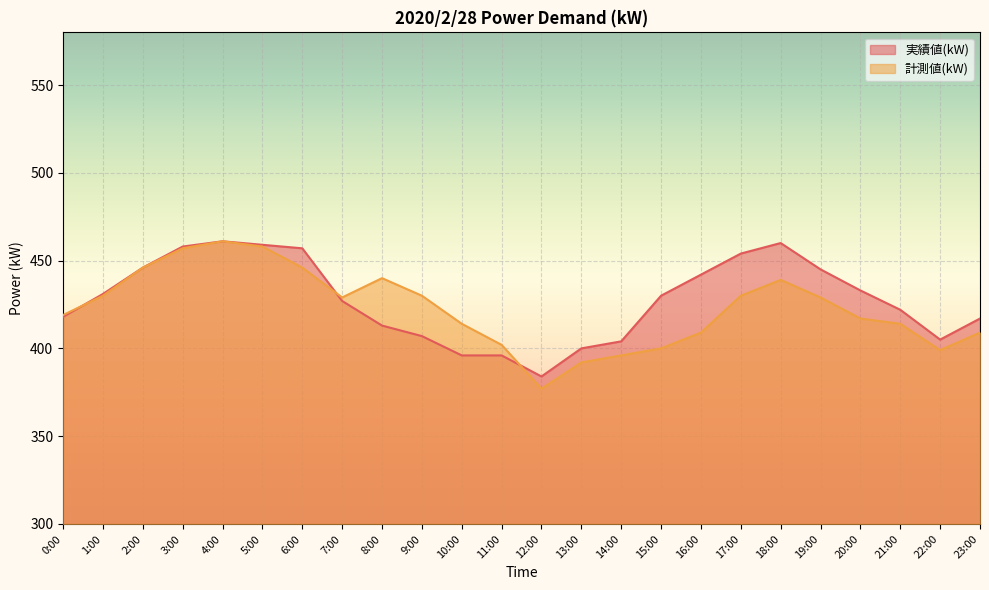

Reading left to right, transcribe all the data shown in this chart.

実績値(kW): 418	431	446	458	461	459	457	427	413	407	396	396	384	400	404	430	442	454	460	445	433	422	405	417
計測値(kW): 419	430	446	457	461	458	446	429	440	430	414	402	377	392	396	400	409	430	439	429	417	414	399	409